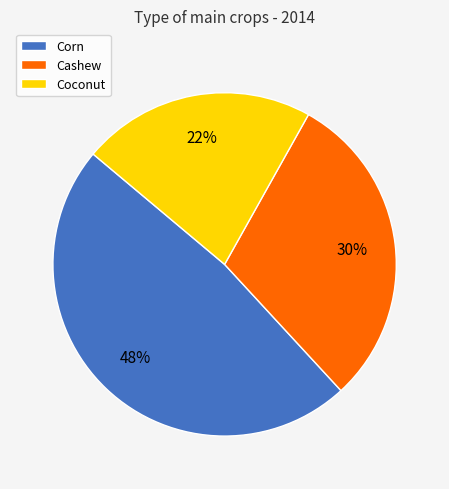

Is there a majority slice in this chart?

No